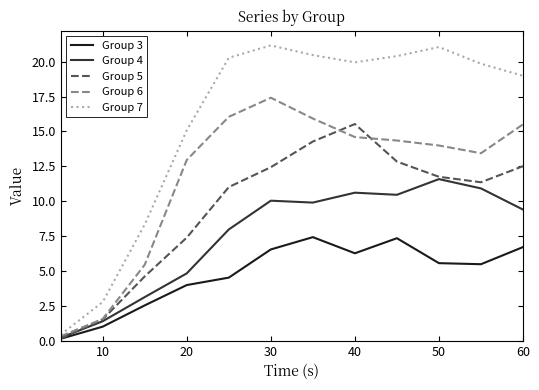

Which series has the largest range (max minus min)?

Group 7